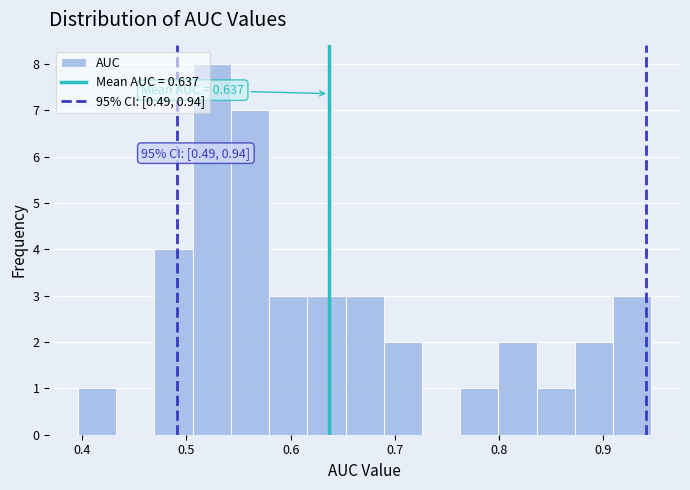

Read against the x-axis, roughly where is the centre of the tallest bar?

0.52